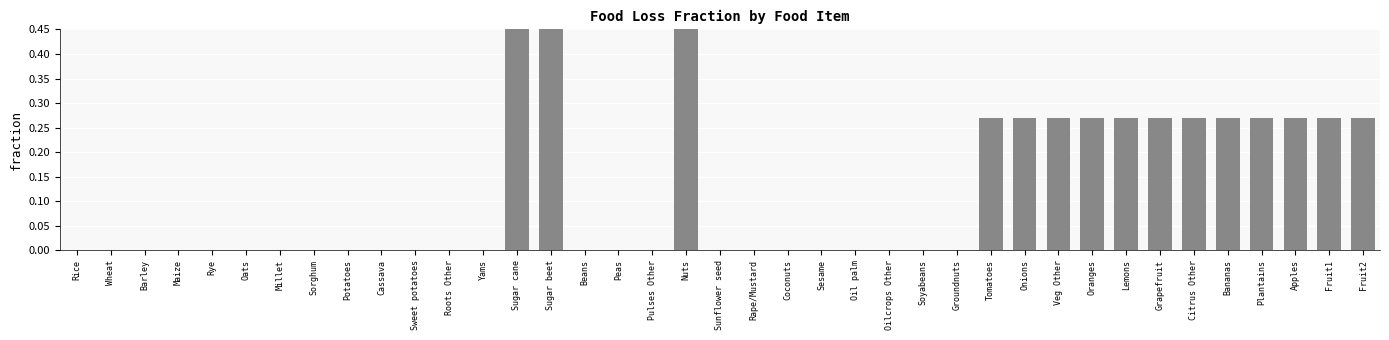

Count the values in the range 0 to 1.

39